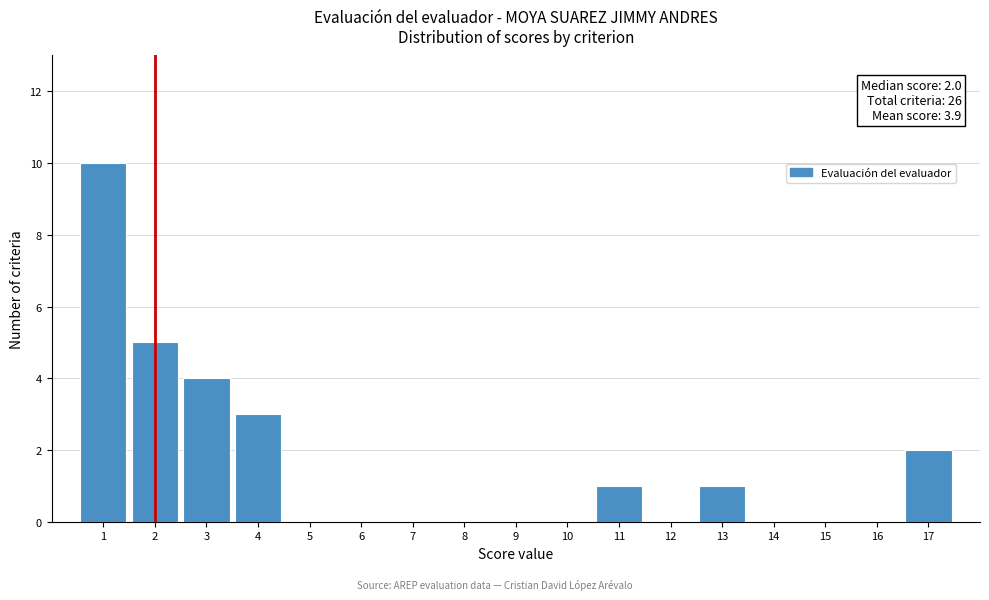

Which range on the x-axis has the tallest bar?

0.5 to 1.5